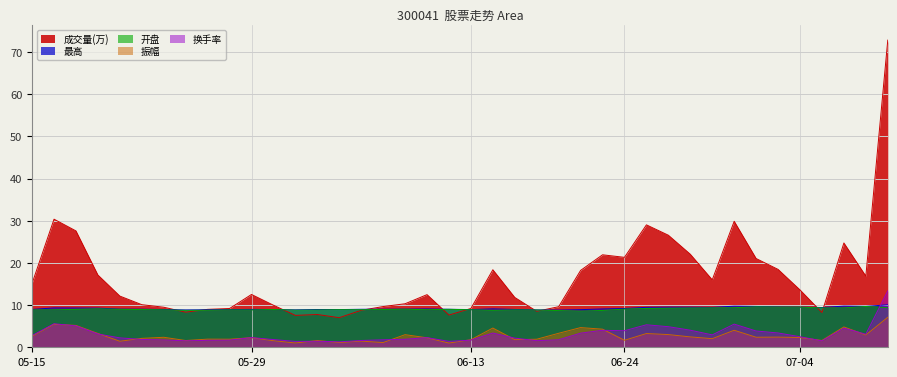

Which series has the largest total across all categories?

成交量(万)